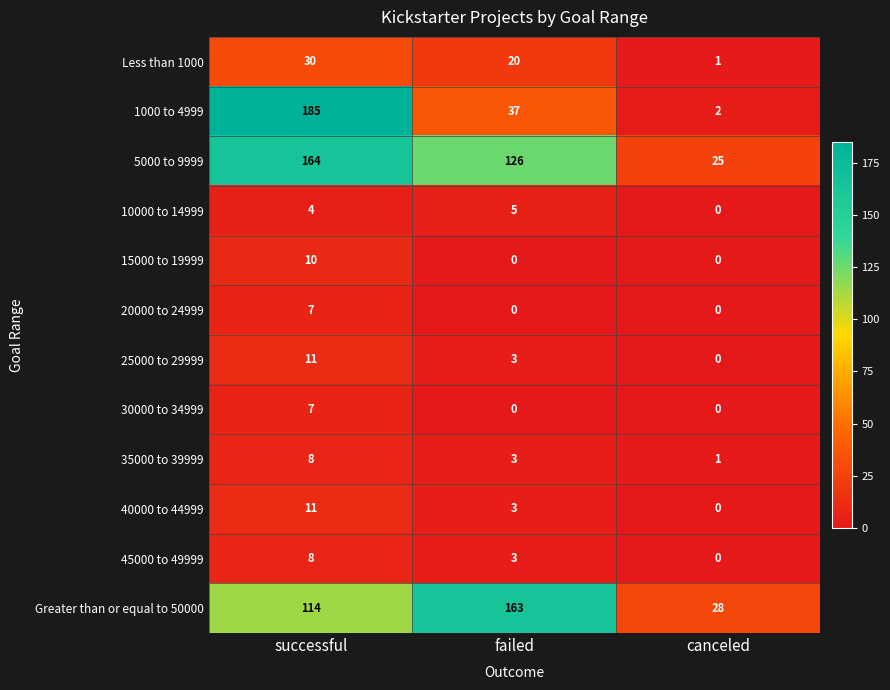

What is the sum of all 45000 to 49999 values?

11